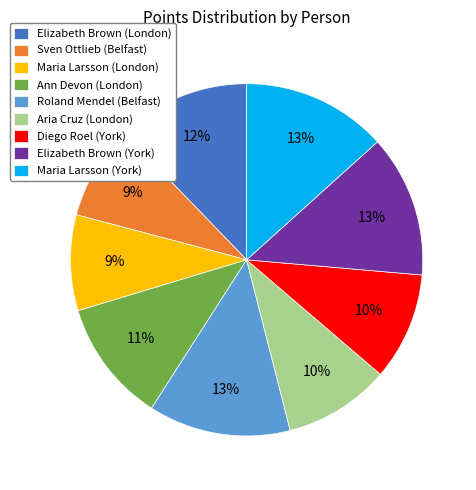

Does Aria Cruz (London) account for over 50% of the chart?

No